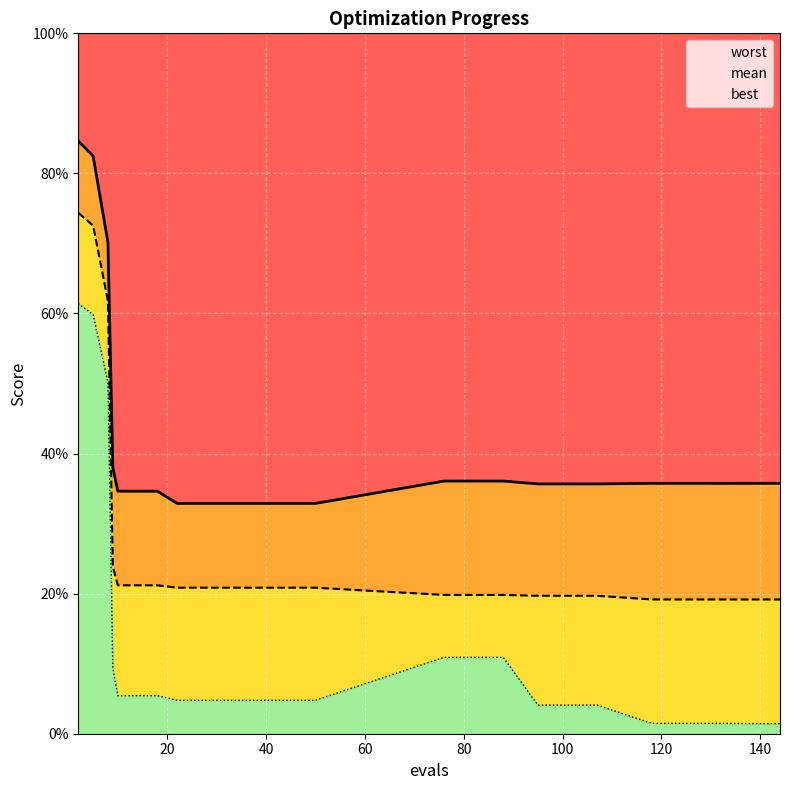

How many distinct data groups are displayed?

3